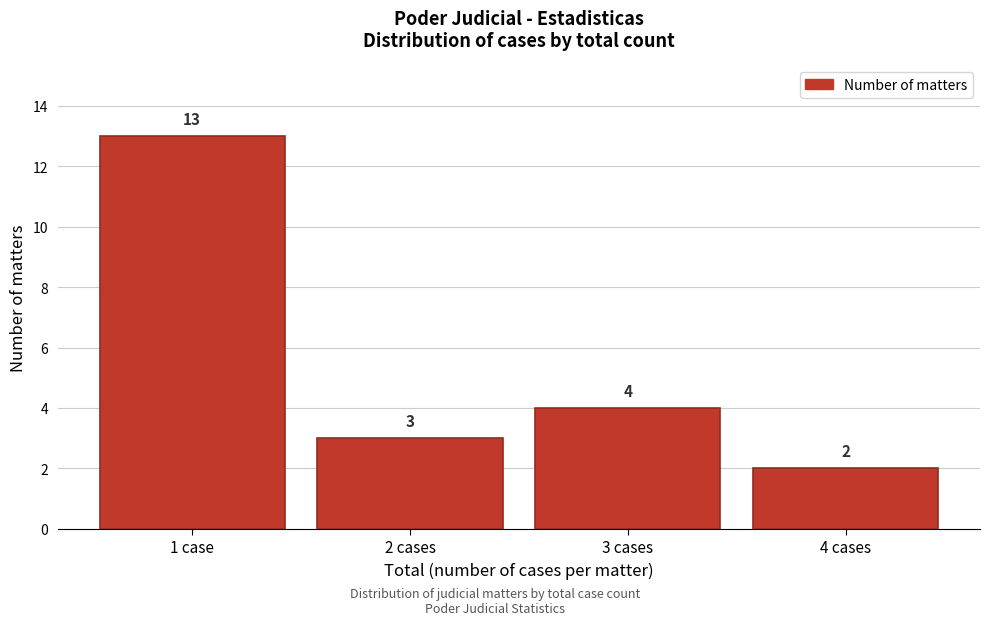

Reading right to left, transcribe all the data shown in this chart.

2	4	3	13